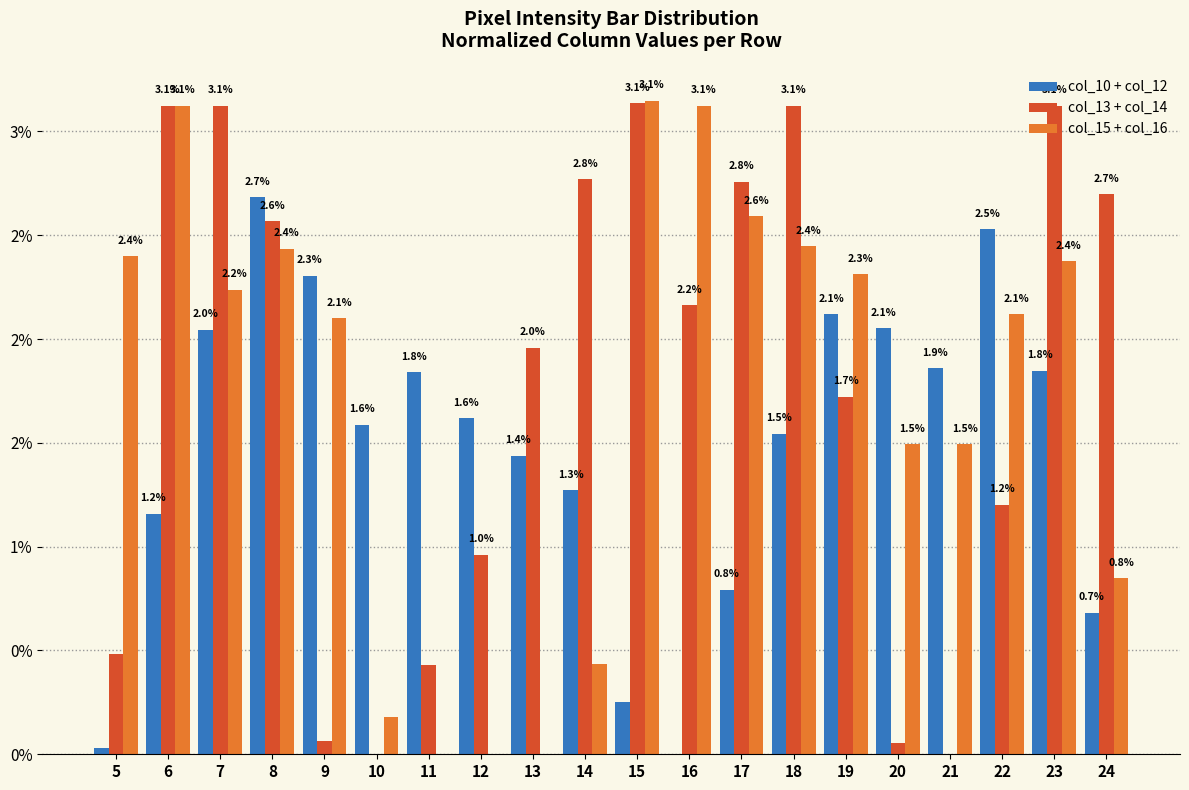

Does the chart contain stacked bars?

No